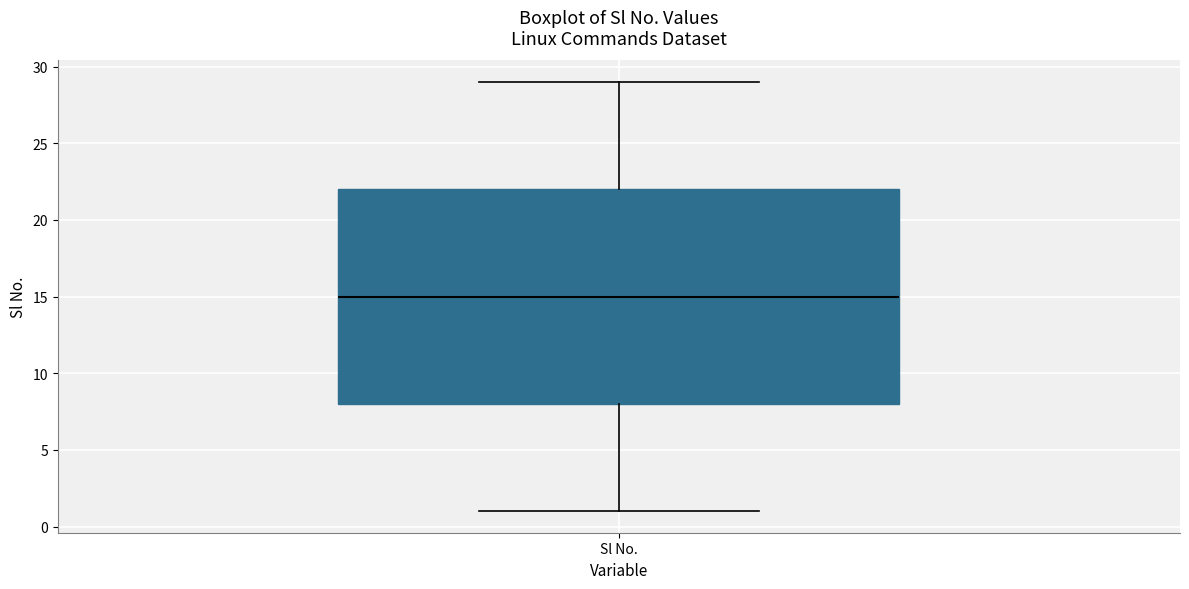

Where does the median line of the box for Sl No. sit on the y-axis? The values are not printed on the chart, so give them approximately, as read against the axis.

15